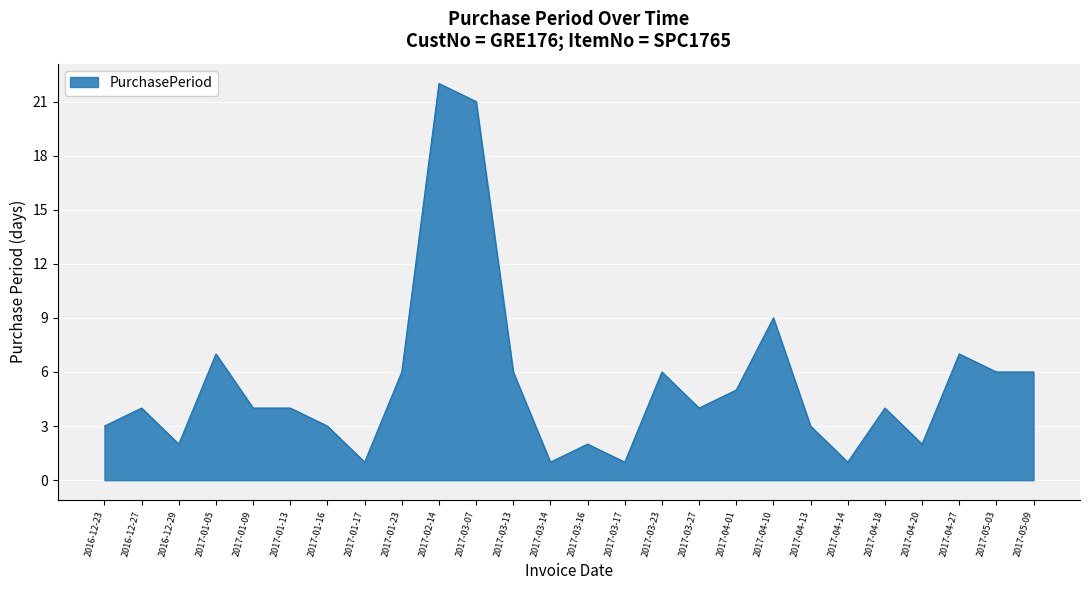

The value at 2017-04-13 is 2. True or false?

False